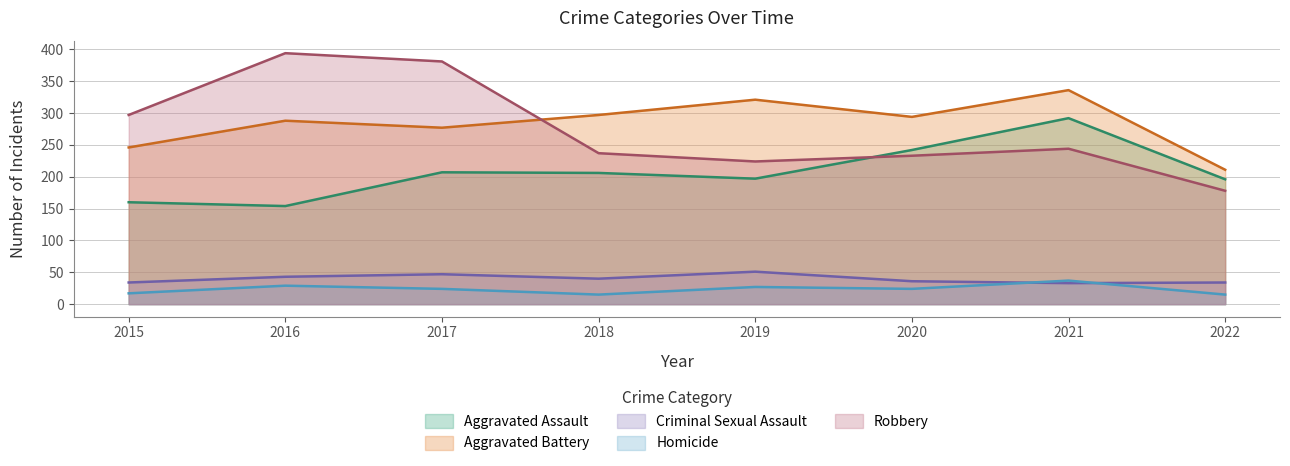

Between 2019 and 2018, which is larger?

2018